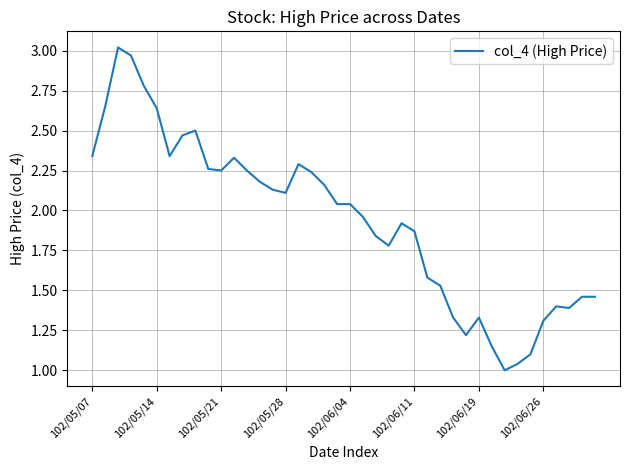

What is the minimum value shown in the chart?

1.0